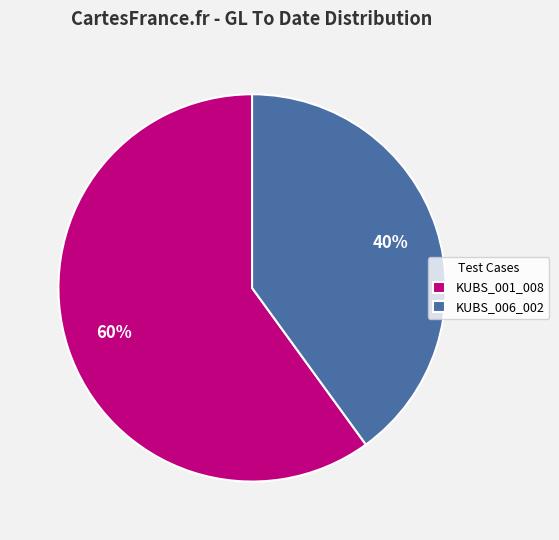

Is it true that KUBS_006_002 is 40% of the pie?

True